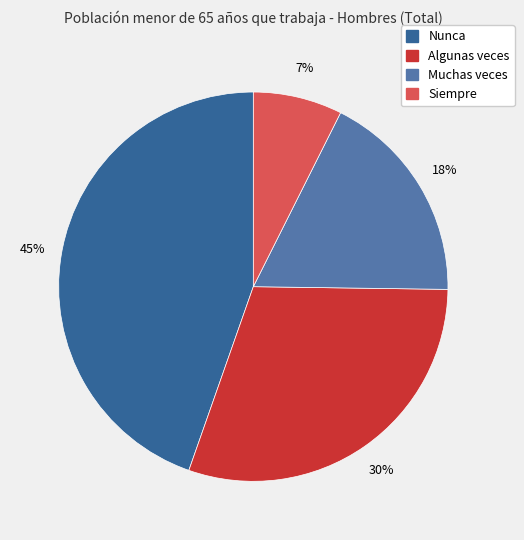

Which has a higher value, Muchas veces or Algunas veces?

Algunas veces